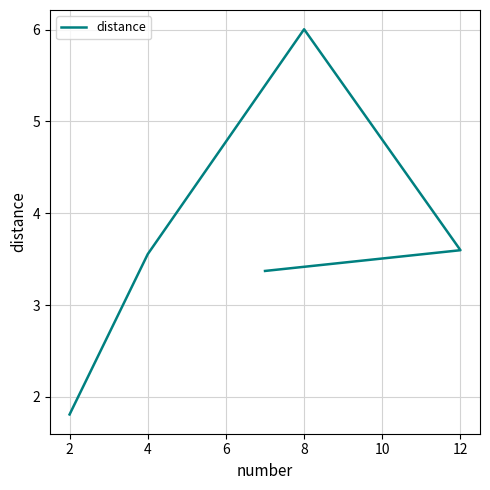

Which has a higher value, 0 or 8?

8